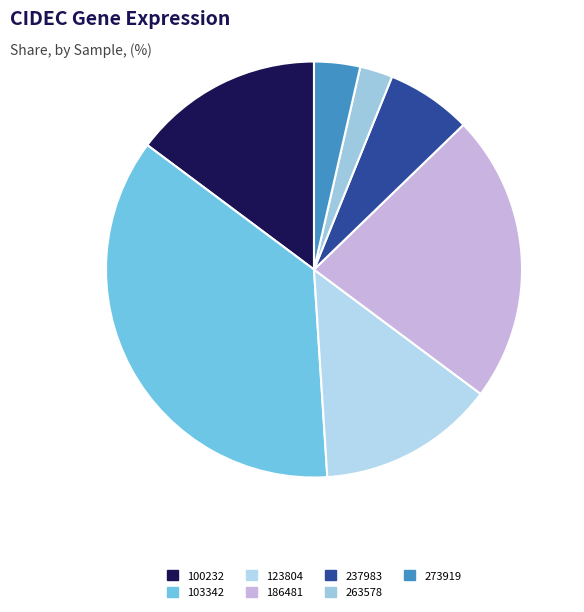

The 186481 slice represents 22% of the pie. True or false?

True